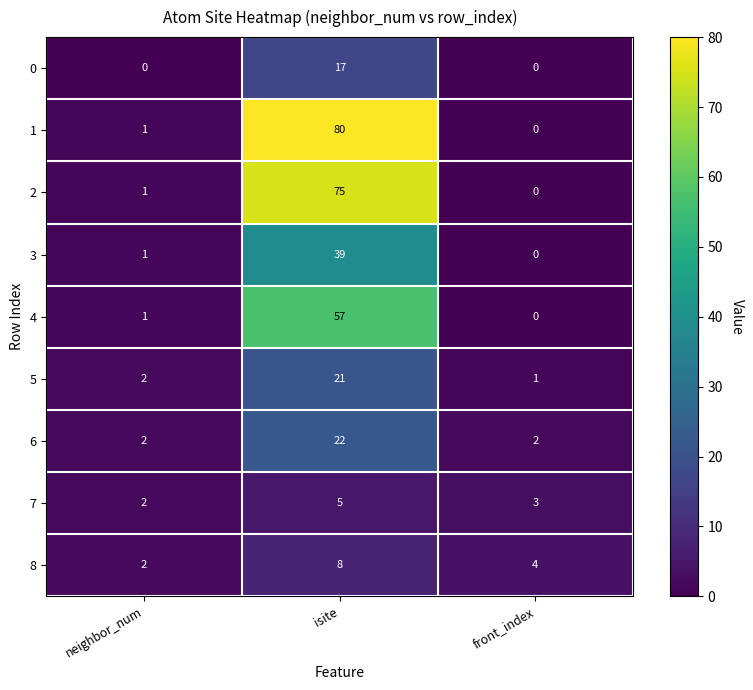

Count the 8 values in the range 2 to 8.

3